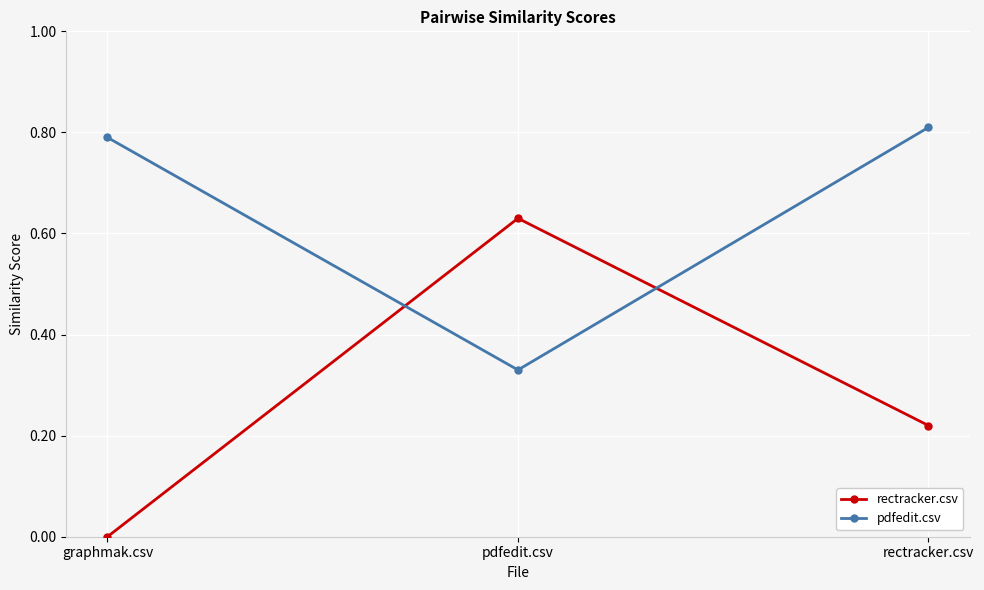

What is the label of the 3rd point from the left?

rectracker.csv